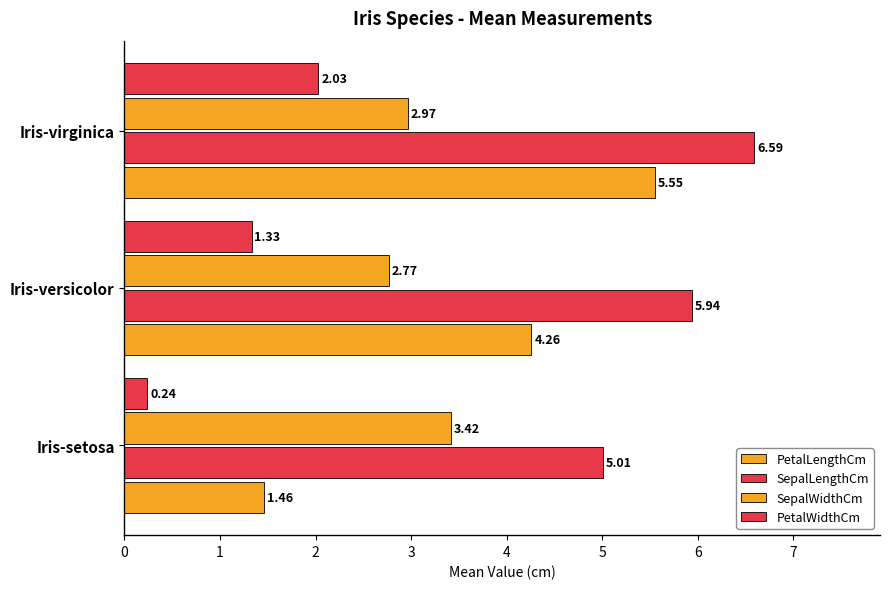

Which series has the largest total across all categories?

SepalLengthCm